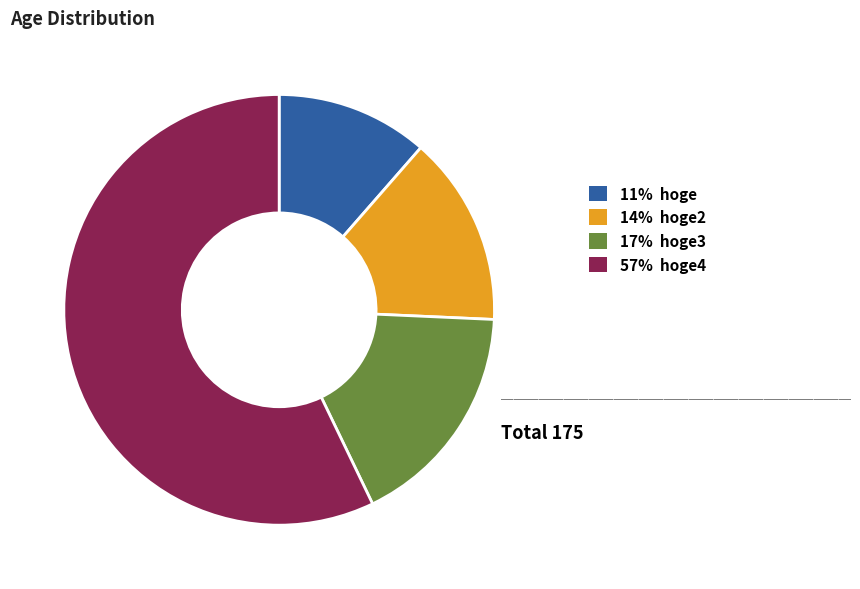

Is there any slice that represents more than half of the pie?

Yes